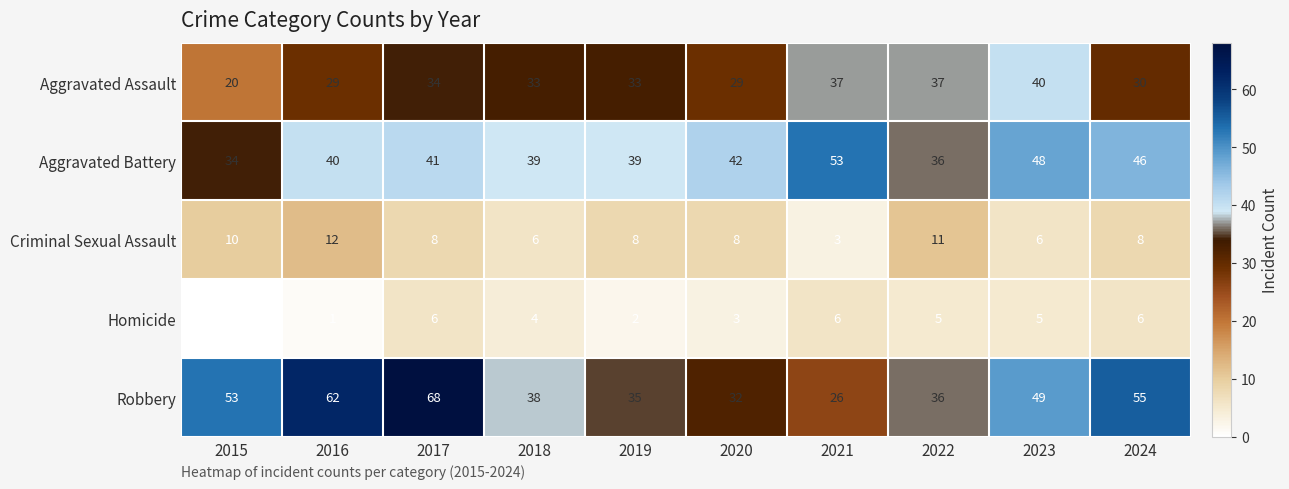

Is it true that Criminal Sexual Assault equals 6 at 2018?

True